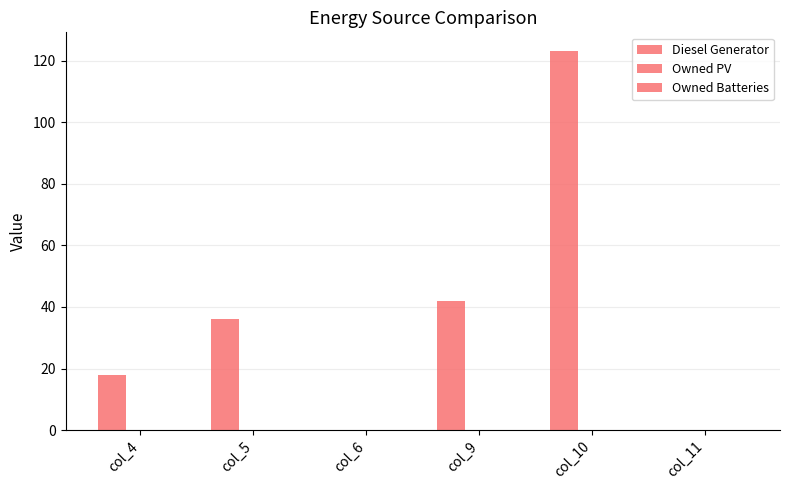

How many categories are shown in the chart?

6